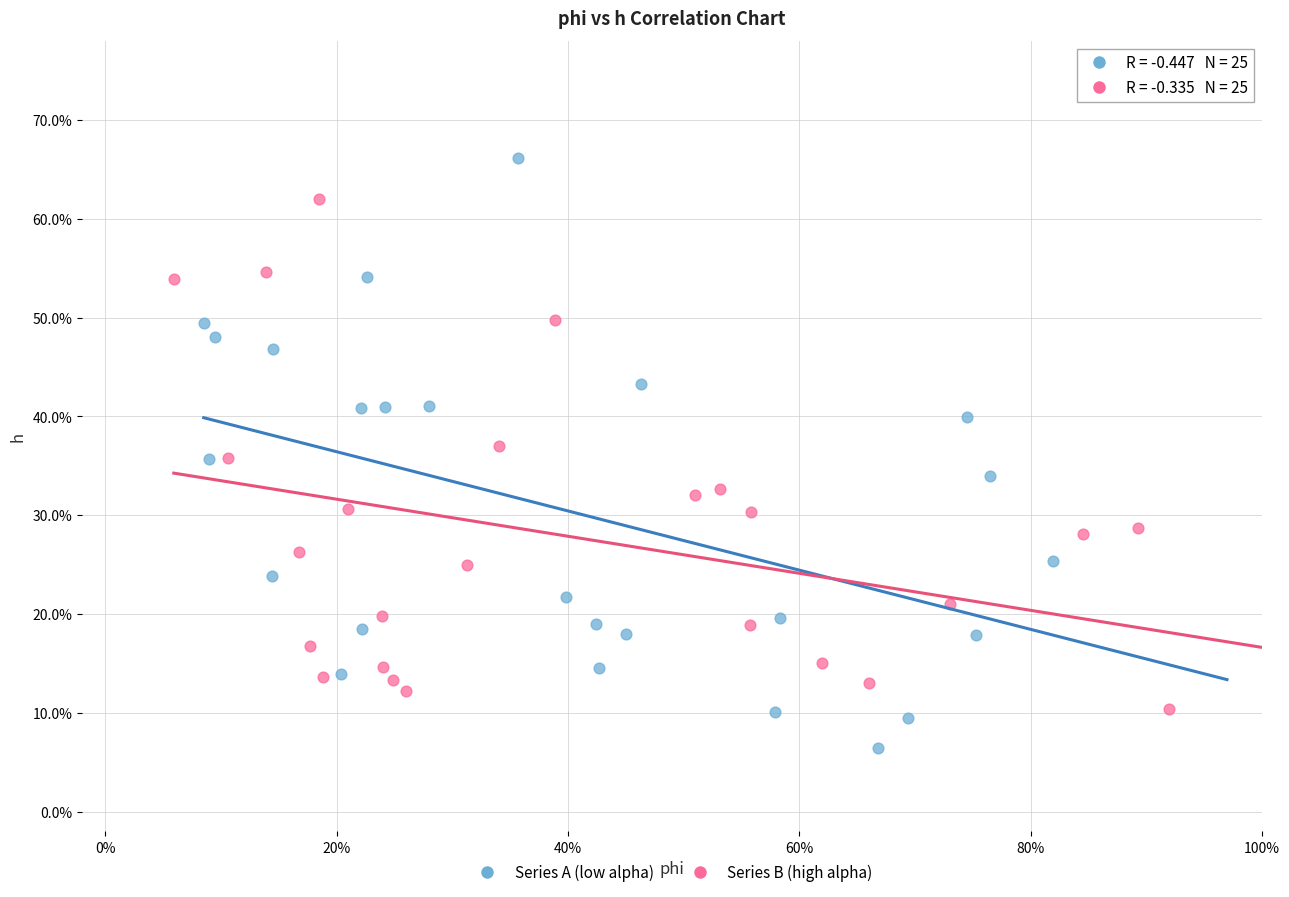

Which series contains the lowest Y value?

Series A (low alpha)